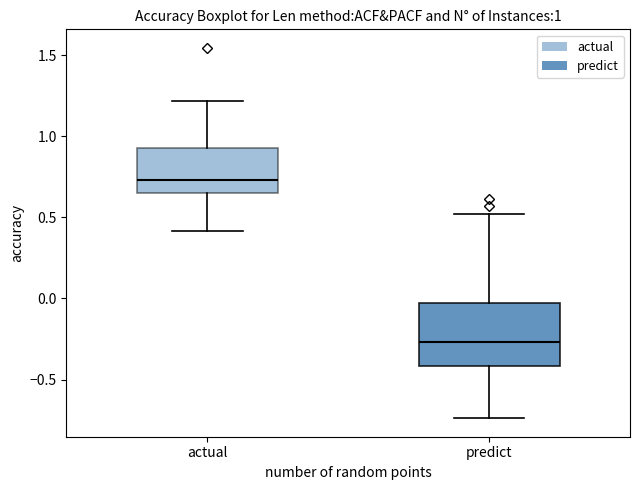

Which box has the highest median line?

actual